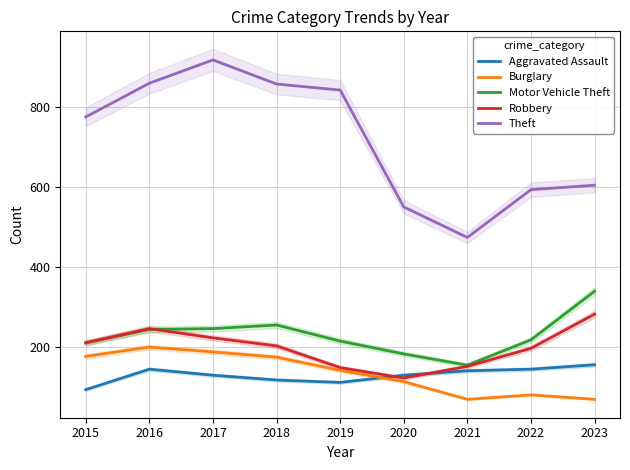

In Burglary, how many points are higher than both neighbors (excluding endpoints)?

2